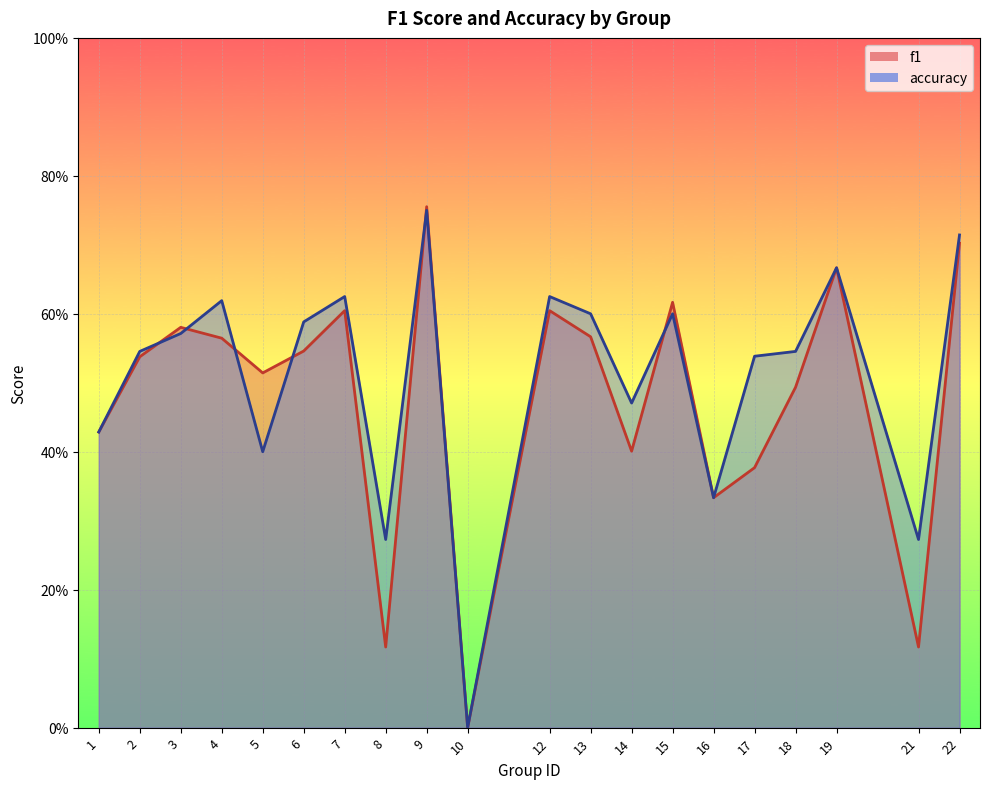

What is the value of the accuracy point at the 17th from the left?

0.5